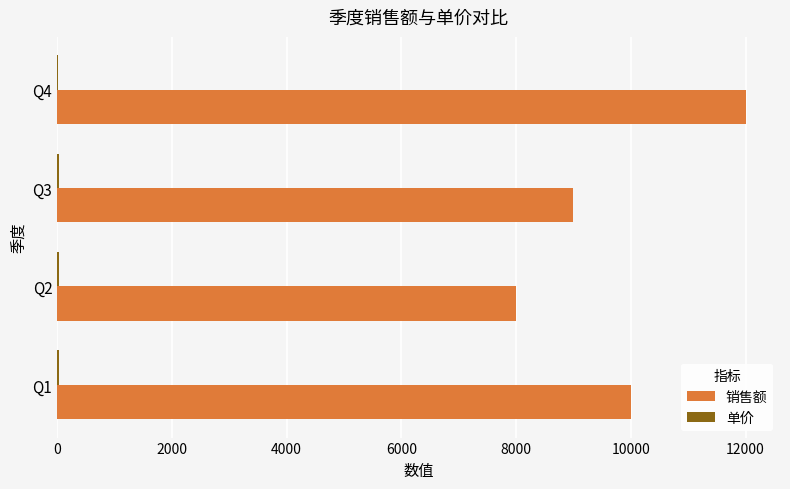

At which category is the sum across all series the highest?

Q4